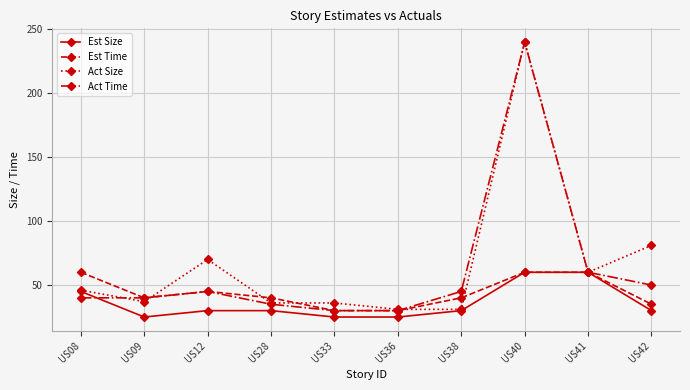

Is the value of Act Time at US12 greater than the value of Est Size at US38?

Yes